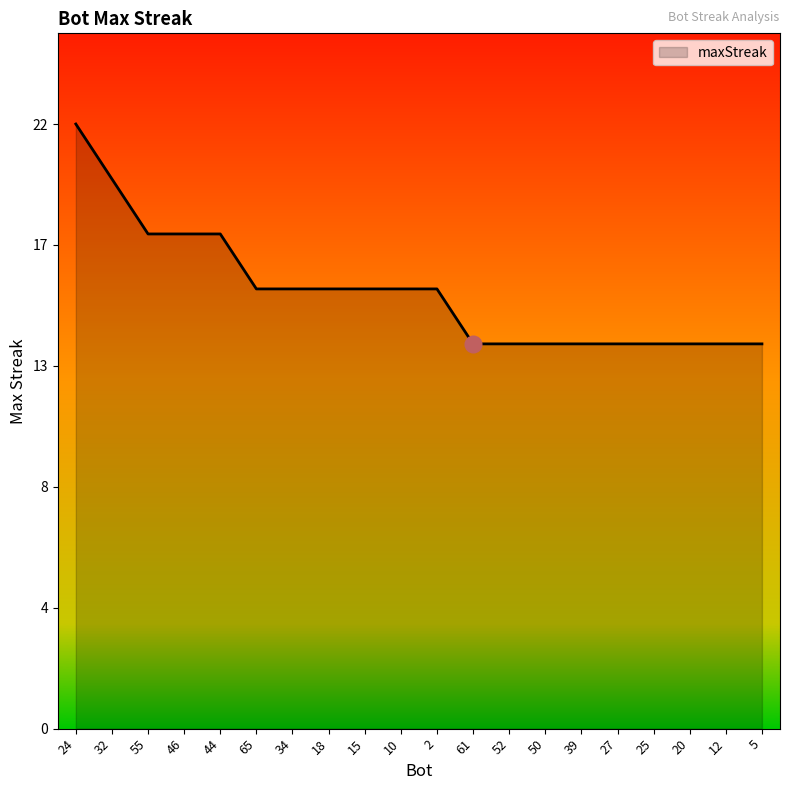

At which label does the data first exceed 16?

24